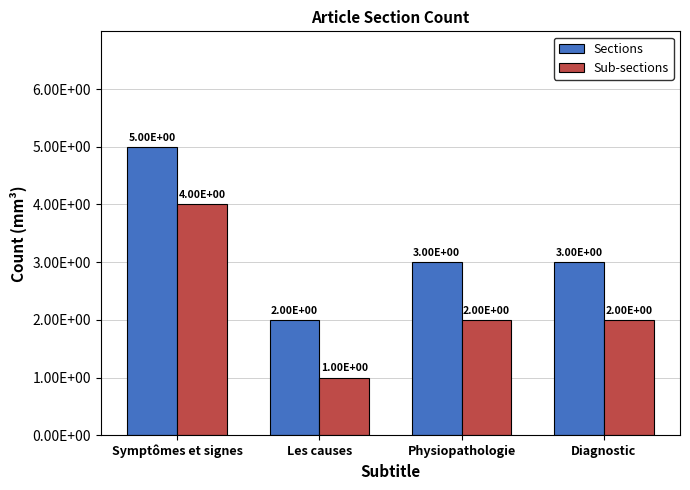

What is the total value across all series at Physiopathologie?

5